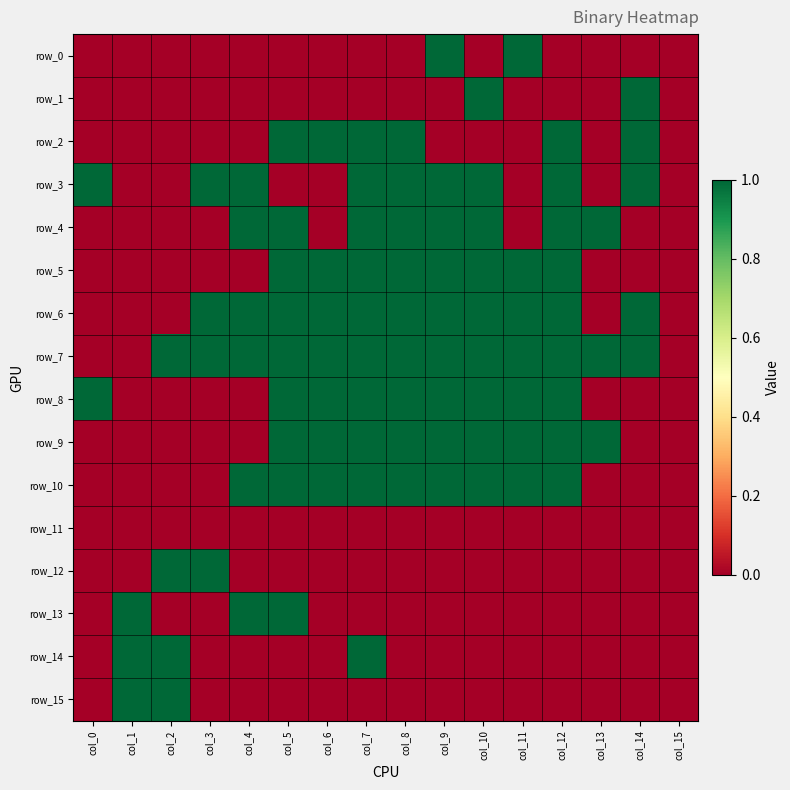

Reading right to left, transcribe all the data shown in this chart.

row_0: 0	0	0	0	1	0	1	0	0	0	0	0	0	0	0	0
row_1: 0	1	0	0	0	1	0	0	0	0	0	0	0	0	0	0
row_2: 0	1	0	1	0	0	0	1	1	1	1	0	0	0	0	0
row_3: 0	1	0	1	0	1	1	1	1	0	0	1	1	0	0	1
row_4: 0	0	1	1	0	1	1	1	1	0	1	1	0	0	0	0
row_5: 0	0	0	1	1	1	1	1	1	1	1	0	0	0	0	0
row_6: 0	1	0	1	1	1	1	1	1	1	1	1	1	0	0	0
row_7: 0	1	1	1	1	1	1	1	1	1	1	1	1	1	0	0
row_8: 0	0	0	1	1	1	1	1	1	1	1	0	0	0	0	1
row_9: 0	0	1	1	1	1	1	1	1	1	1	0	0	0	0	0
row_10: 0	0	0	1	1	1	1	1	1	1	1	1	0	0	0	0
row_11: 0	0	0	0	0	0	0	0	0	0	0	0	0	0	0	0
row_12: 0	0	0	0	0	0	0	0	0	0	0	0	1	1	0	0
row_13: 0	0	0	0	0	0	0	0	0	0	1	1	0	0	1	0
row_14: 0	0	0	0	0	0	0	0	1	0	0	0	0	1	1	0
row_15: 0	0	0	0	0	0	0	0	0	0	0	0	0	1	1	0